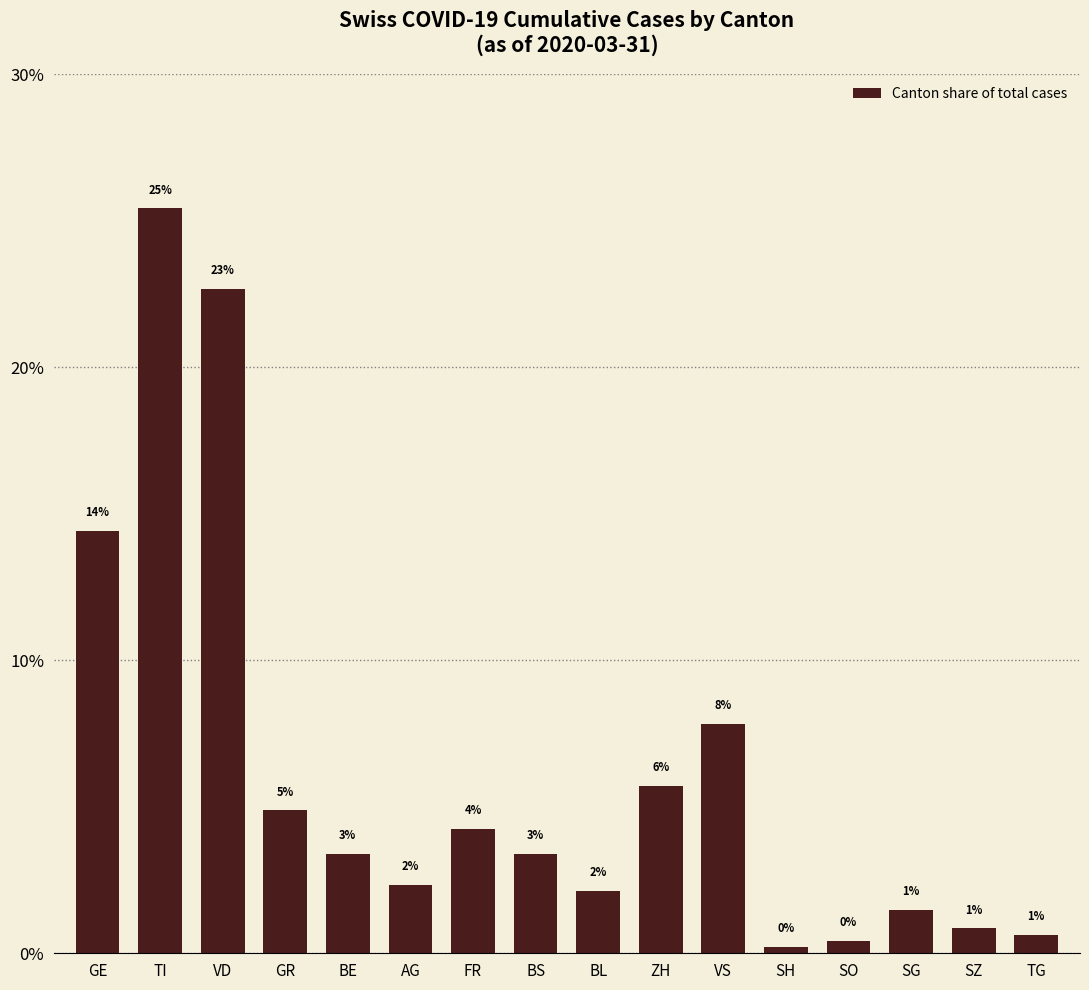

How many bars are there in total?

16